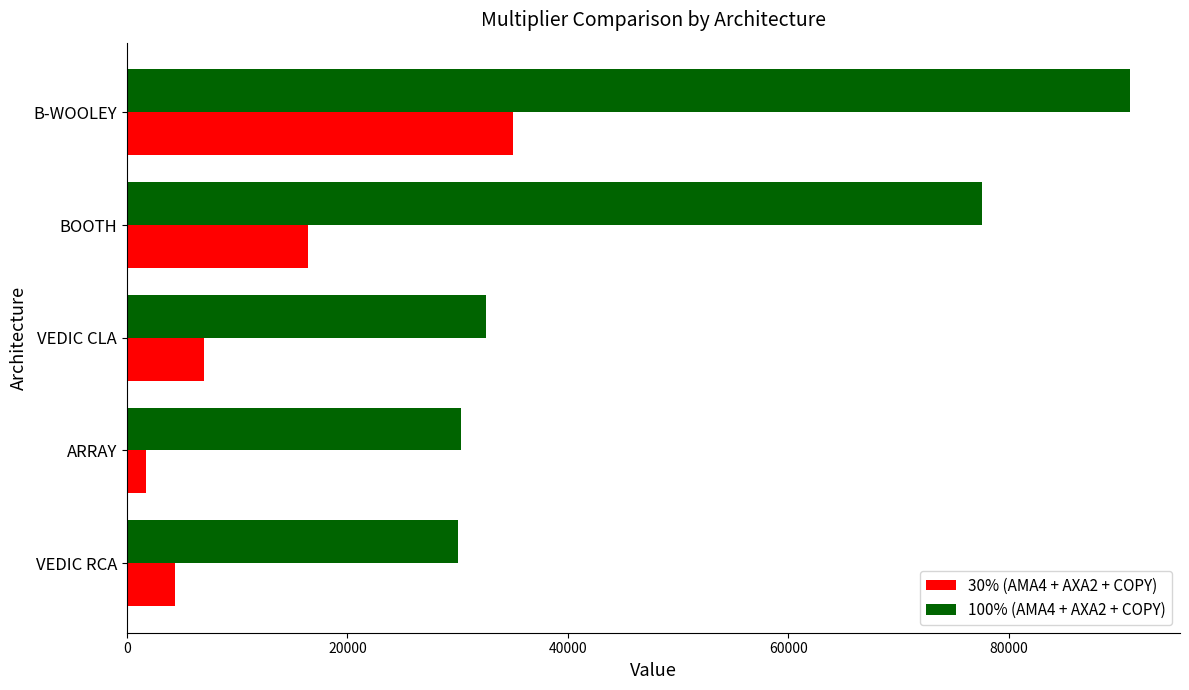

Where is 30% (AMA4 + AXA2 + COPY) nearest to the value 18362?

BOOTH